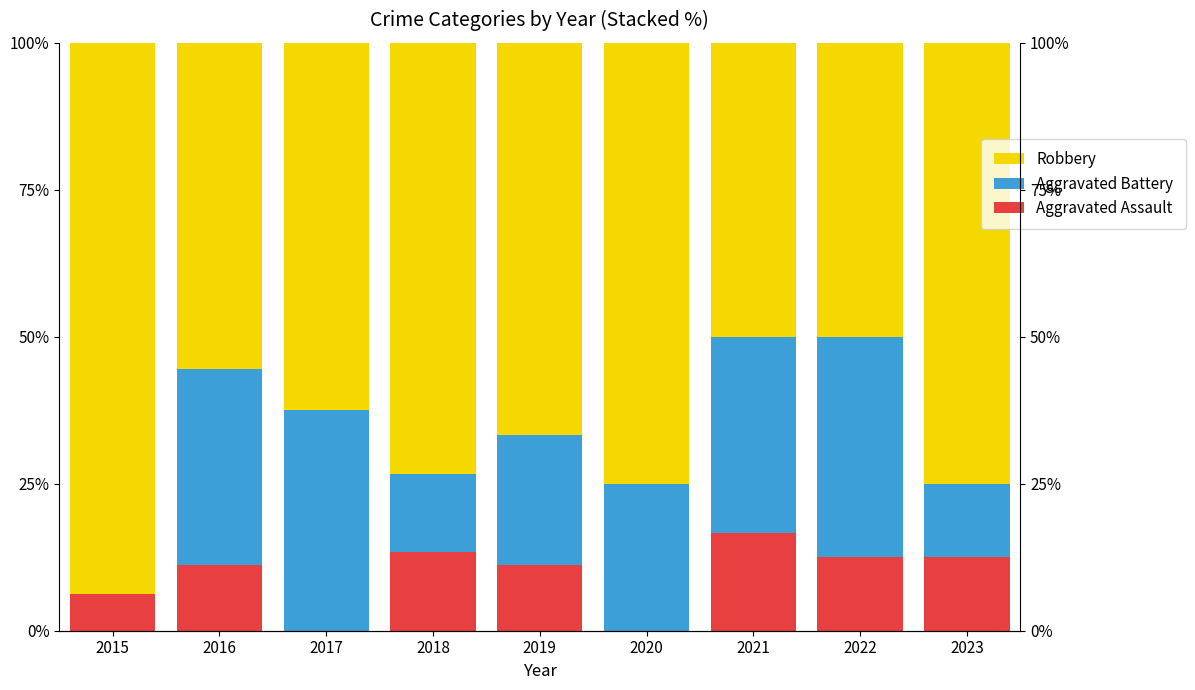

At how many categories does at least one series exceed 19?

9